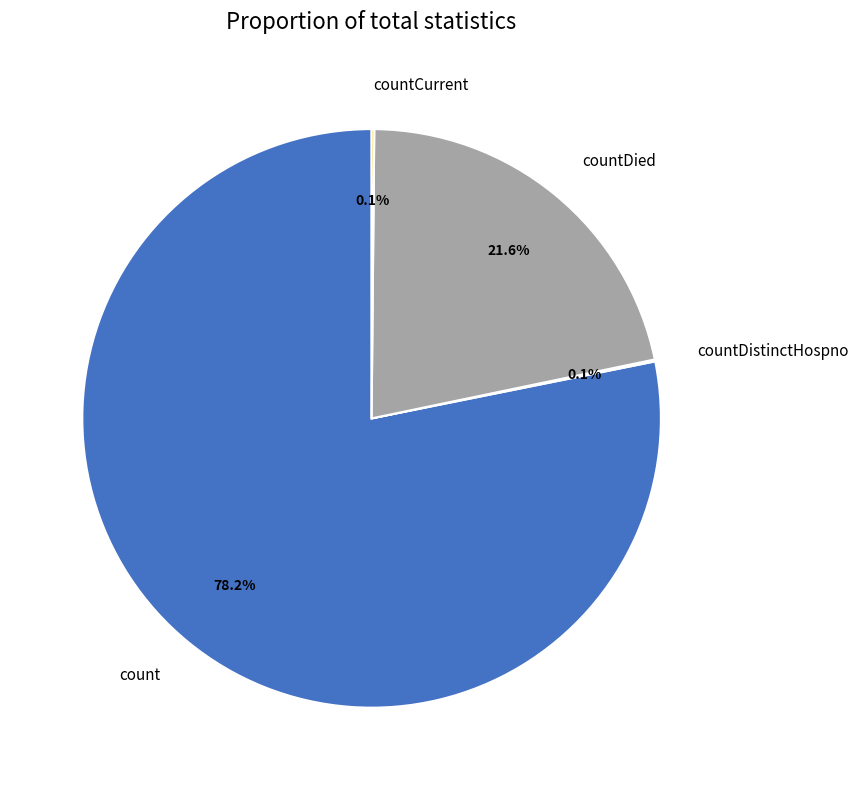

Which category has the biggest portion of the pie?

count